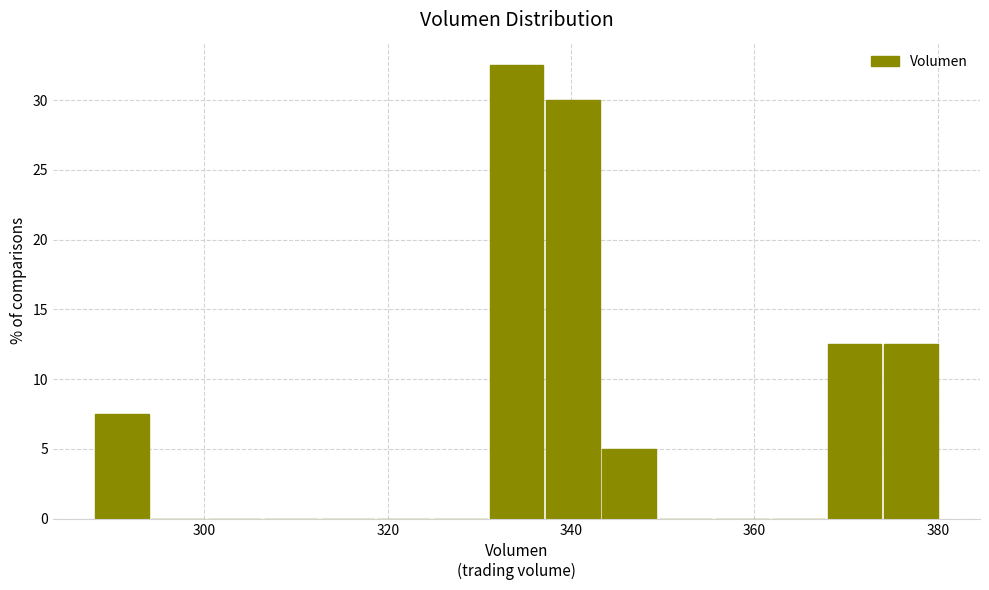

Read against the x-axis, roughly where is the centre of the tallest bar?

334